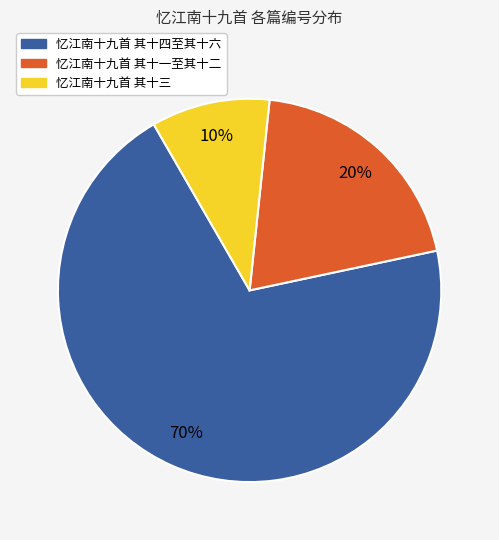

The 忆江南十九首 其十一至其十二 slice represents 8% of the pie. True or false?

False